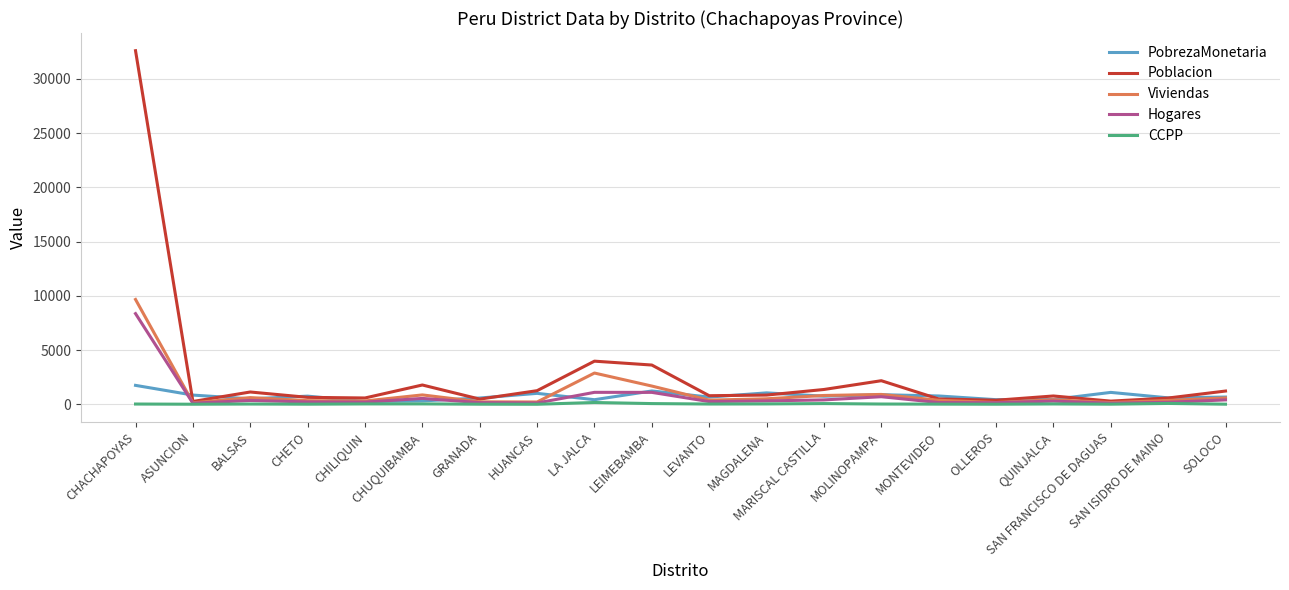

What is the difference between the highest and lowest values at LA JALCA?

3810